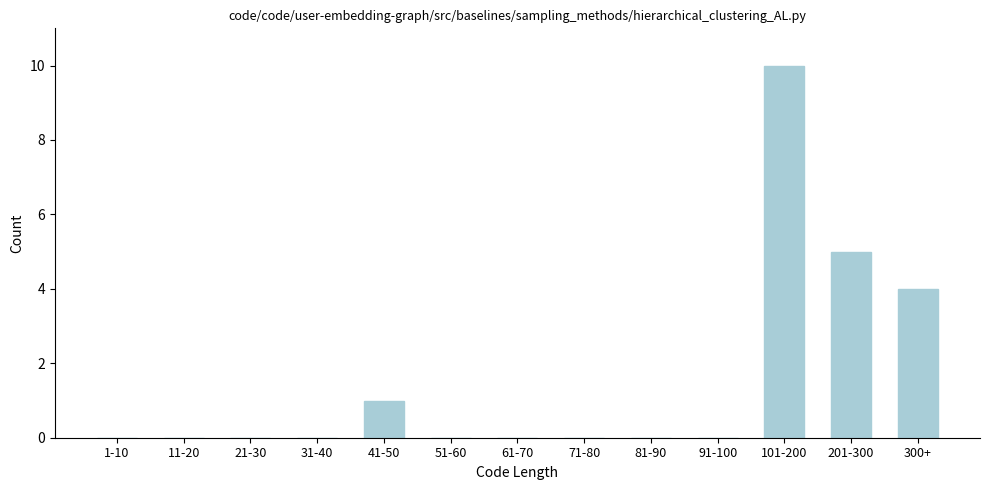

Reading right to left, transcribe all the data shown in this chart.

300+=4	201-300=5	101-200=10	91-100=0	81-90=0	71-80=0	61-70=0	51-60=0	41-50=1	31-40=0	21-30=0	11-20=0	1-10=0